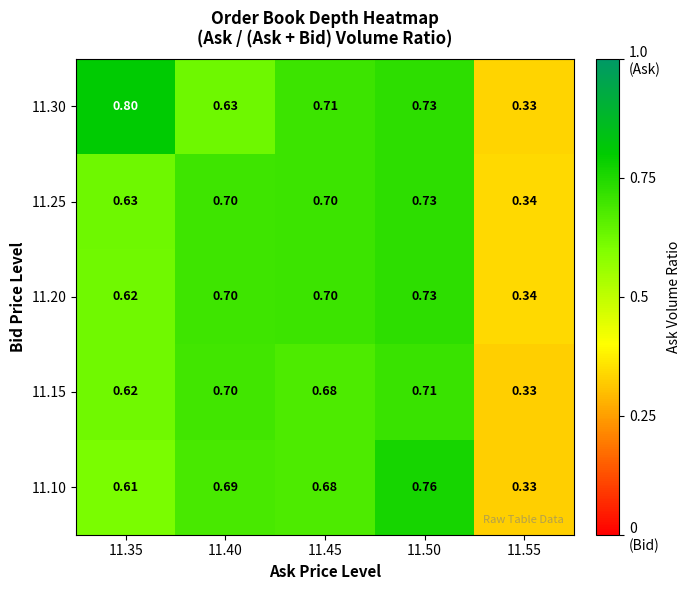

Is the value of 11.20 at 11.35 greater than the value of 11.25 at 11.50?

No